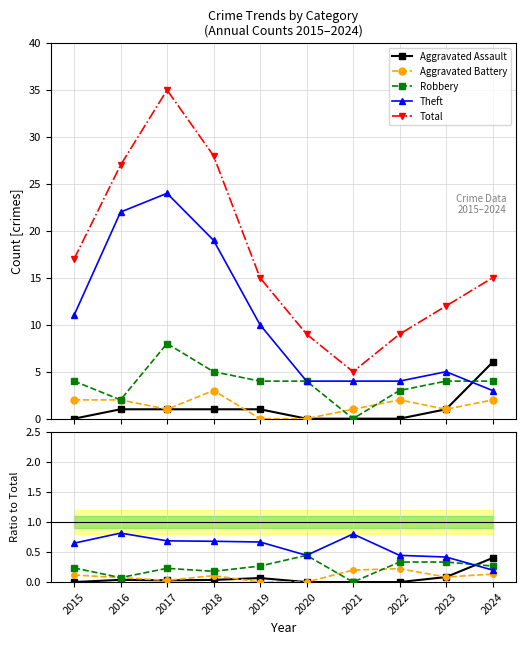

The Theft series shows 0.4 at 2022. True or false?

True